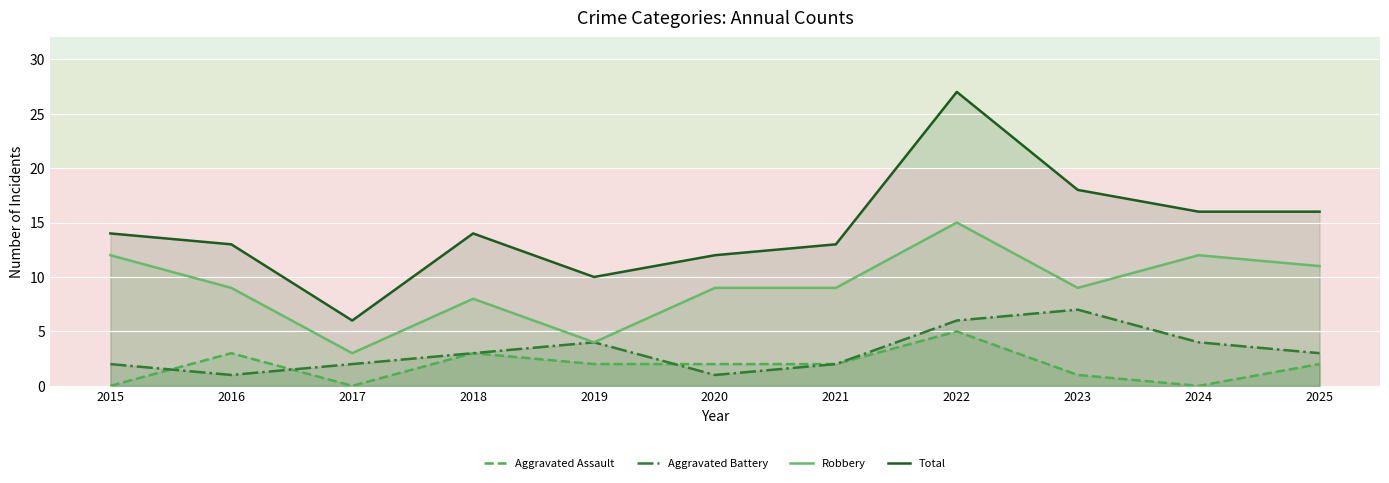

The Robbery series shows 9 at 2021. True or false?

True